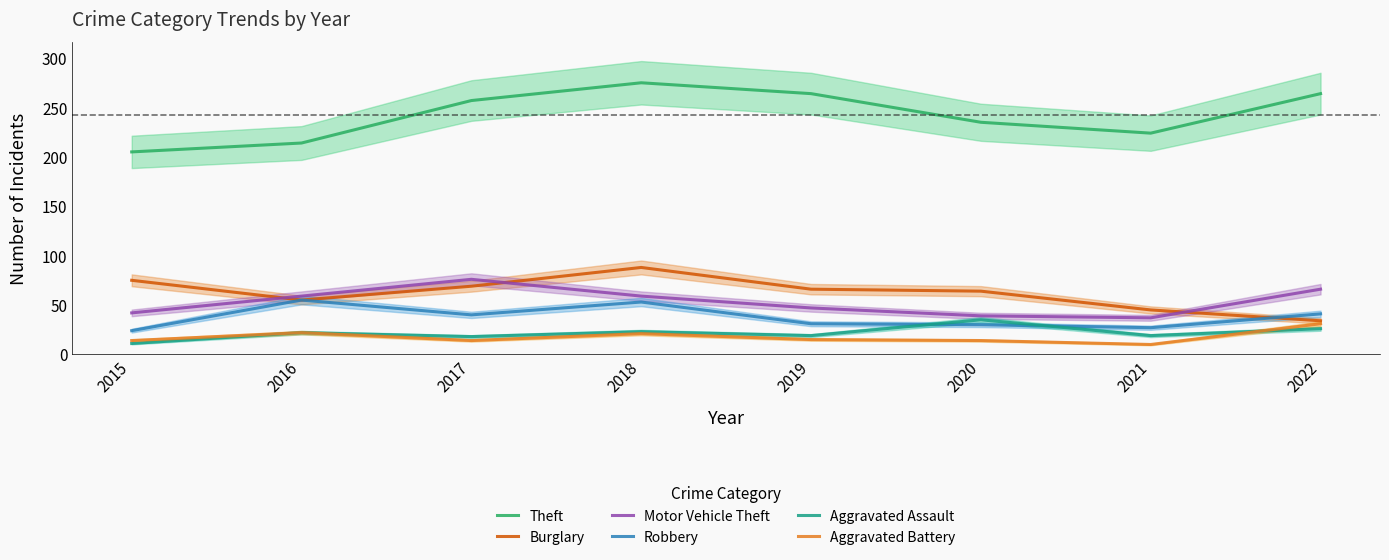

What is the sum of the Robbery values at 2015 and 2017?

64